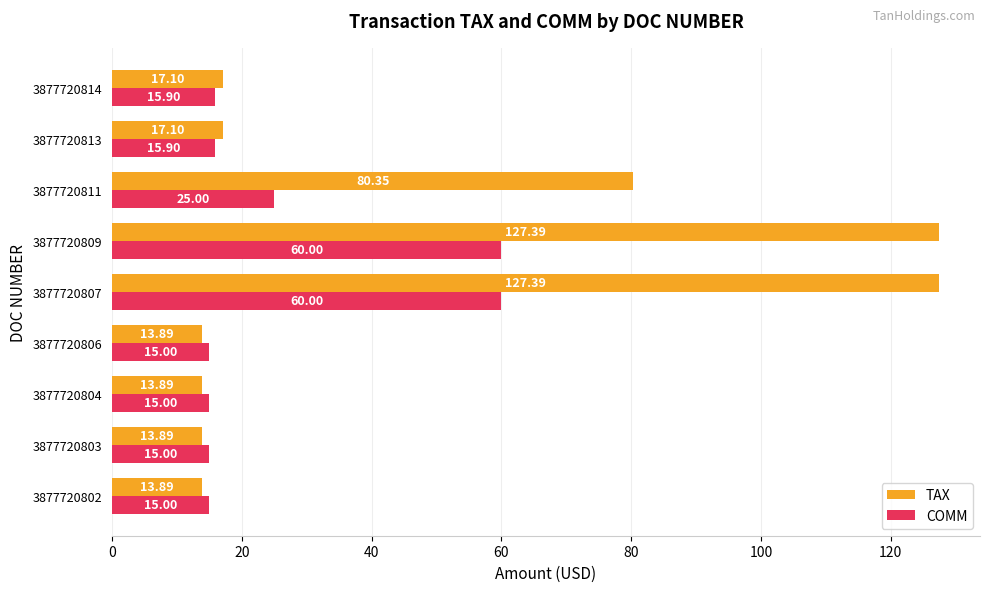

Is the value of TAX at 3877720814 greater than the value of COMM at 3877720802?

Yes